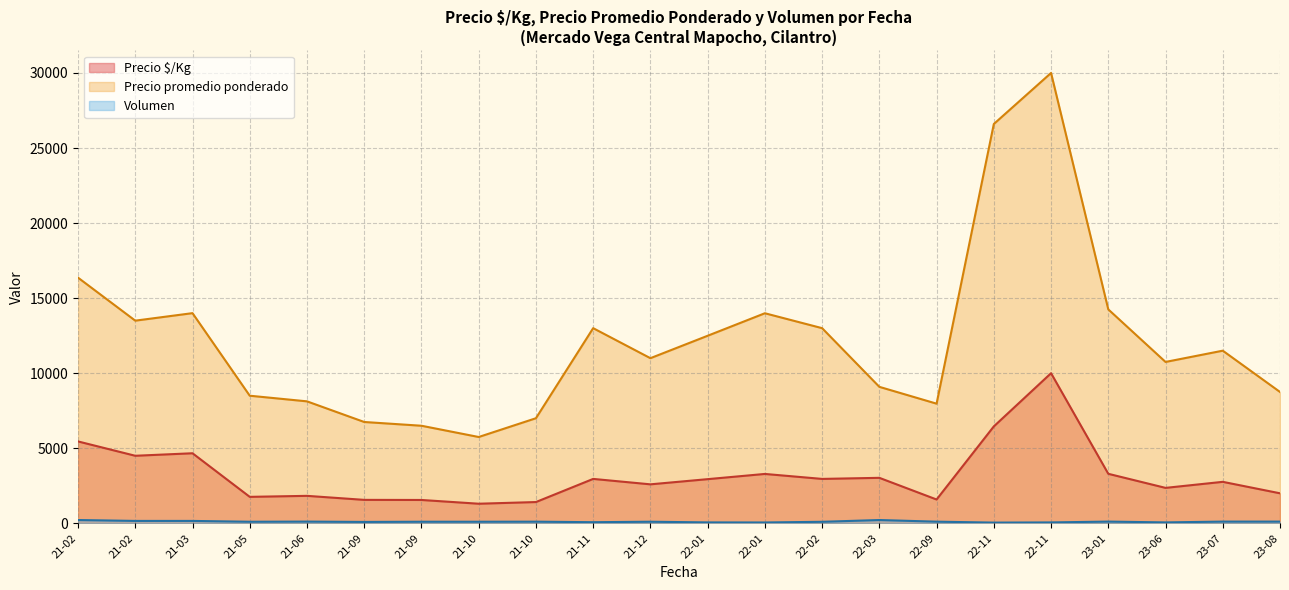

True or false: Volumen has a value of 106 at 2022-02-15.

True